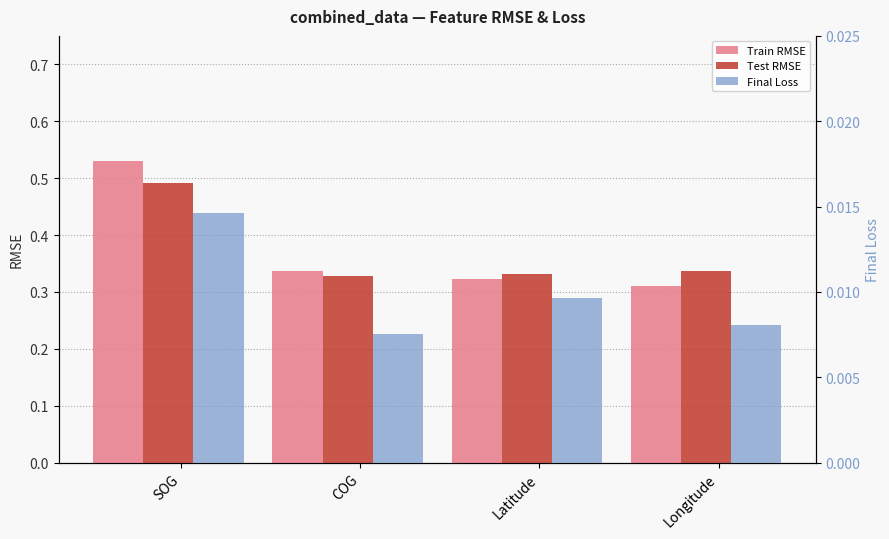

What is the difference between the highest and lowest values at Longitude?

0.3